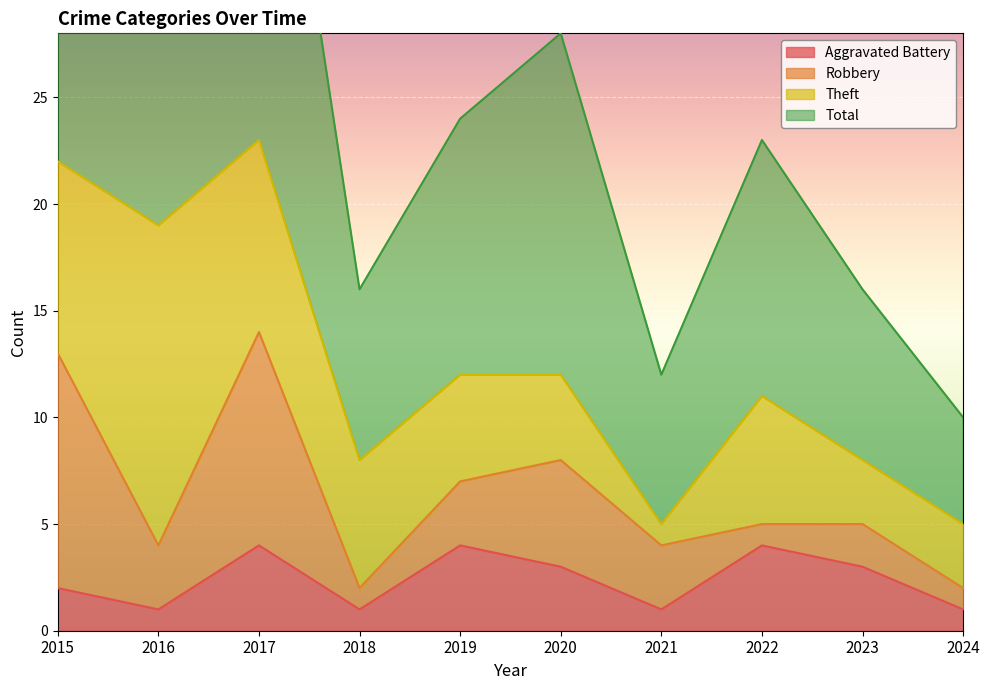

The value of Aggravated Battery at 2022 is 4. True or false?

True